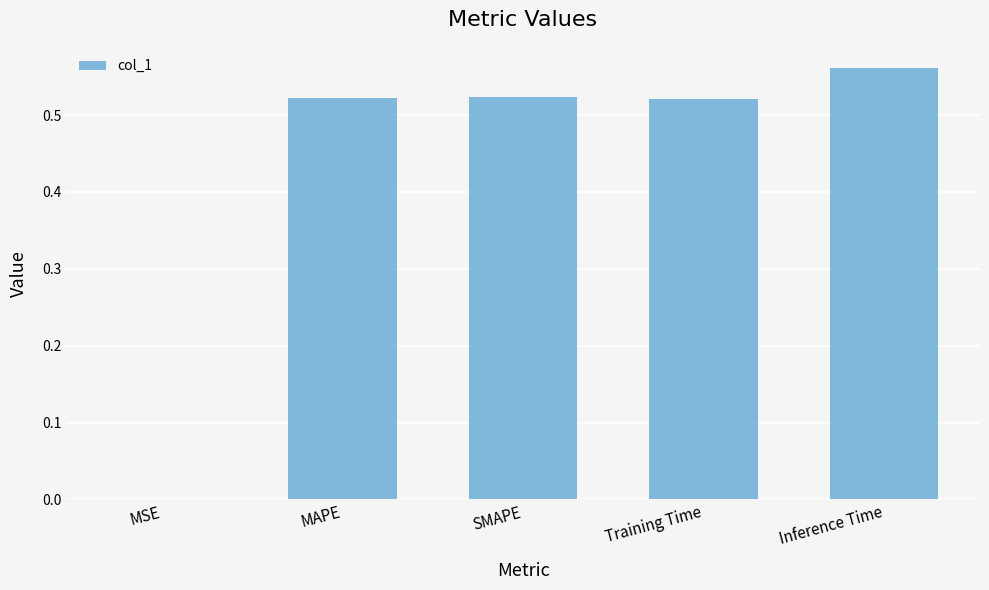

How many distinct data groups are displayed?

1